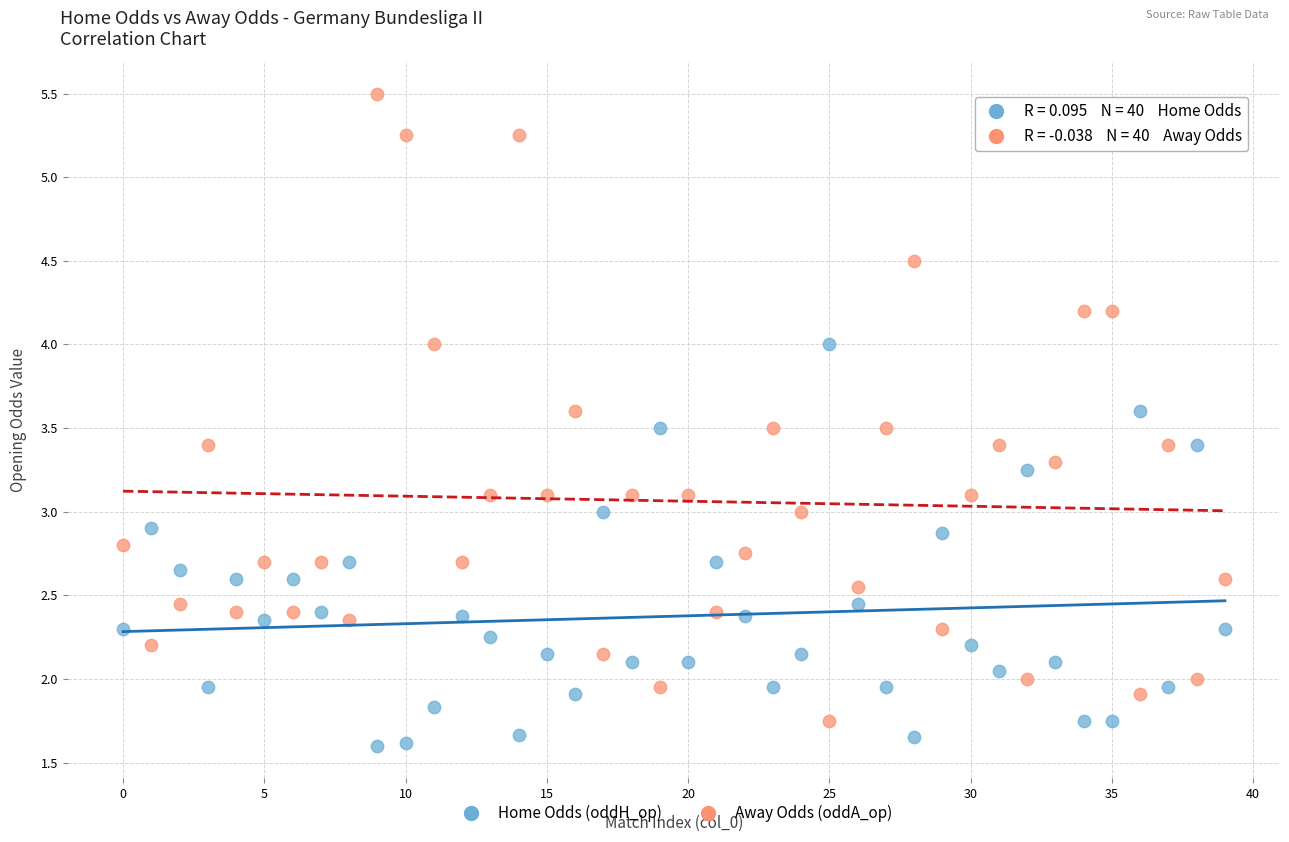

Which series has the largest Y range (max minus min)?

Away Odds (oddA_op)